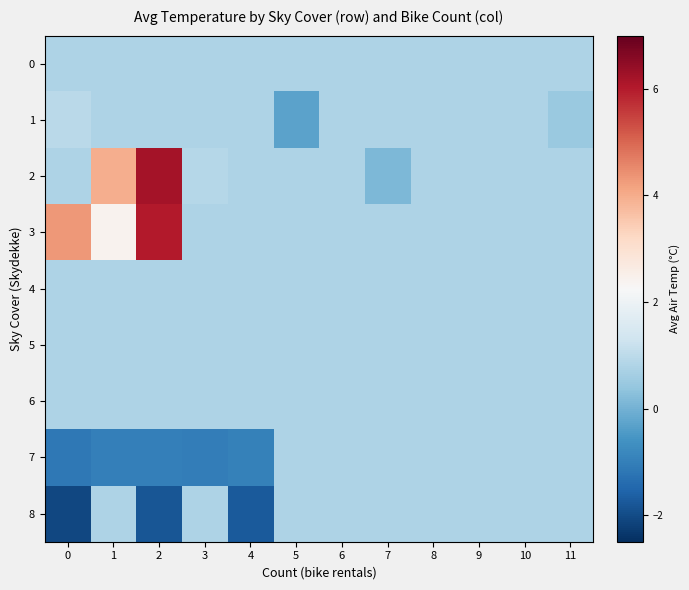

What is the maximum value shown in the chart?

6.2